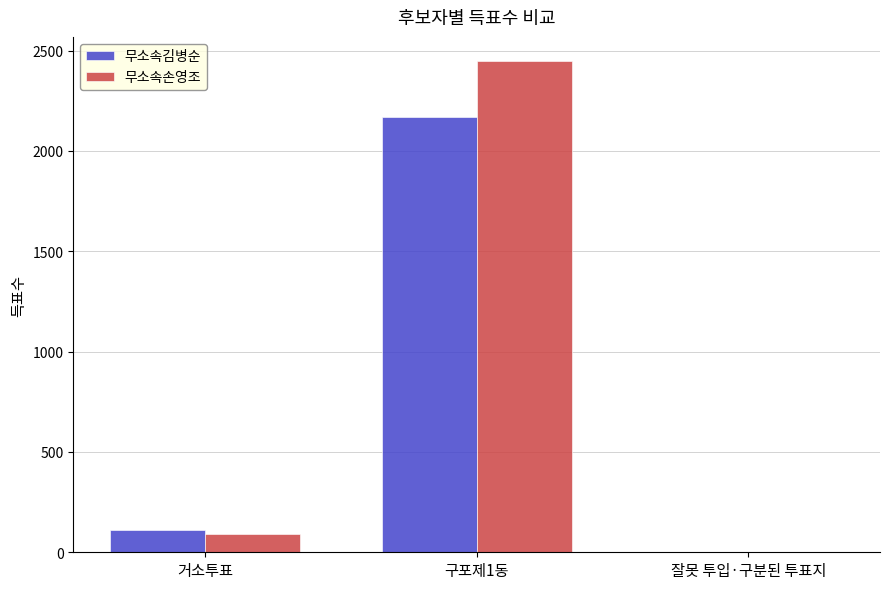

Which series has the largest range (max minus min)?

무소속손영조